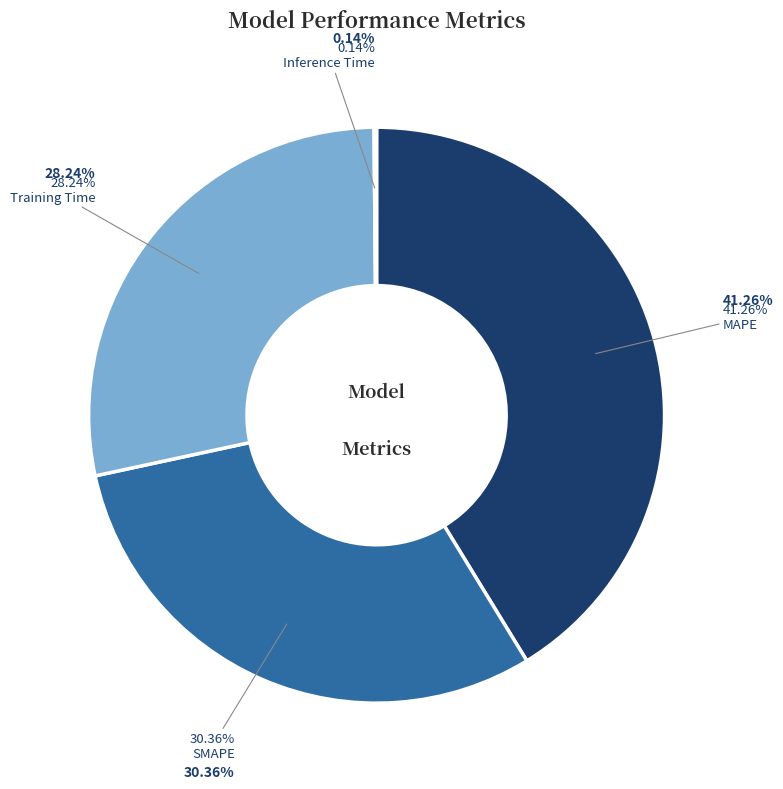

To the nearest percent, what percentage of the pie is Training Time?

28%